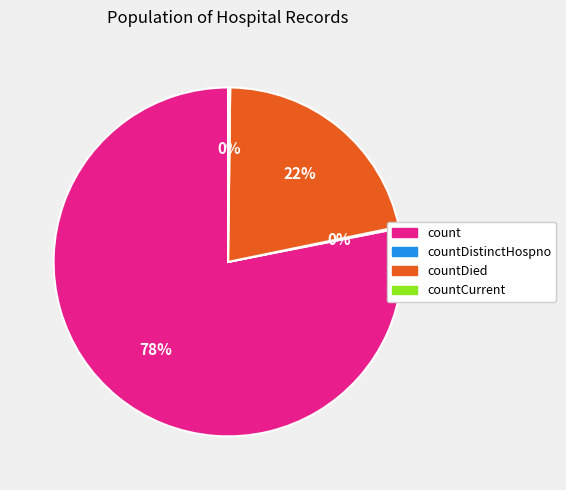

The countDied slice represents 15% of the pie. True or false?

False